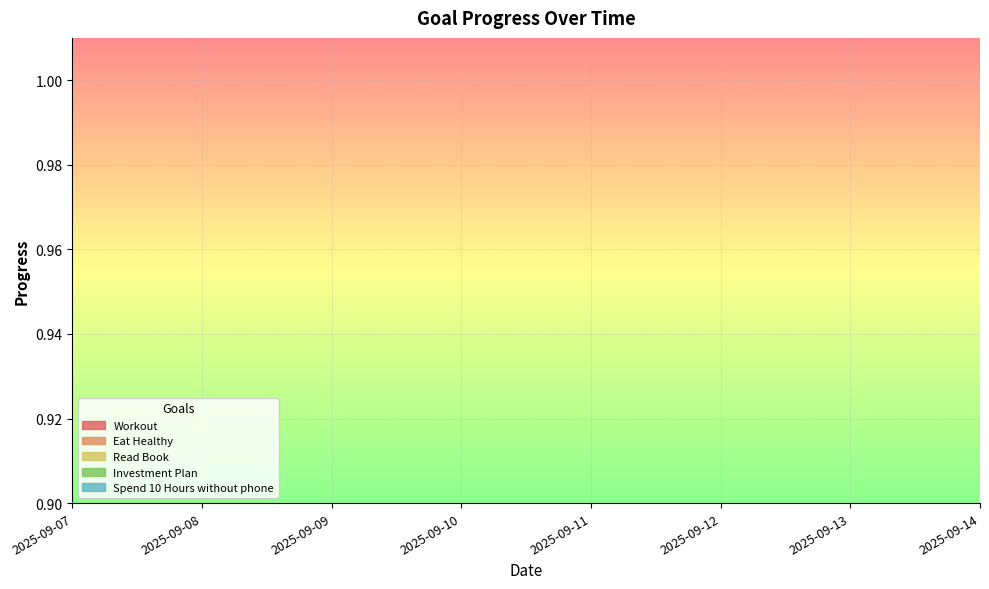

True or false: Eat Healthy has a value of 0.2 at 2025-09-10.

False